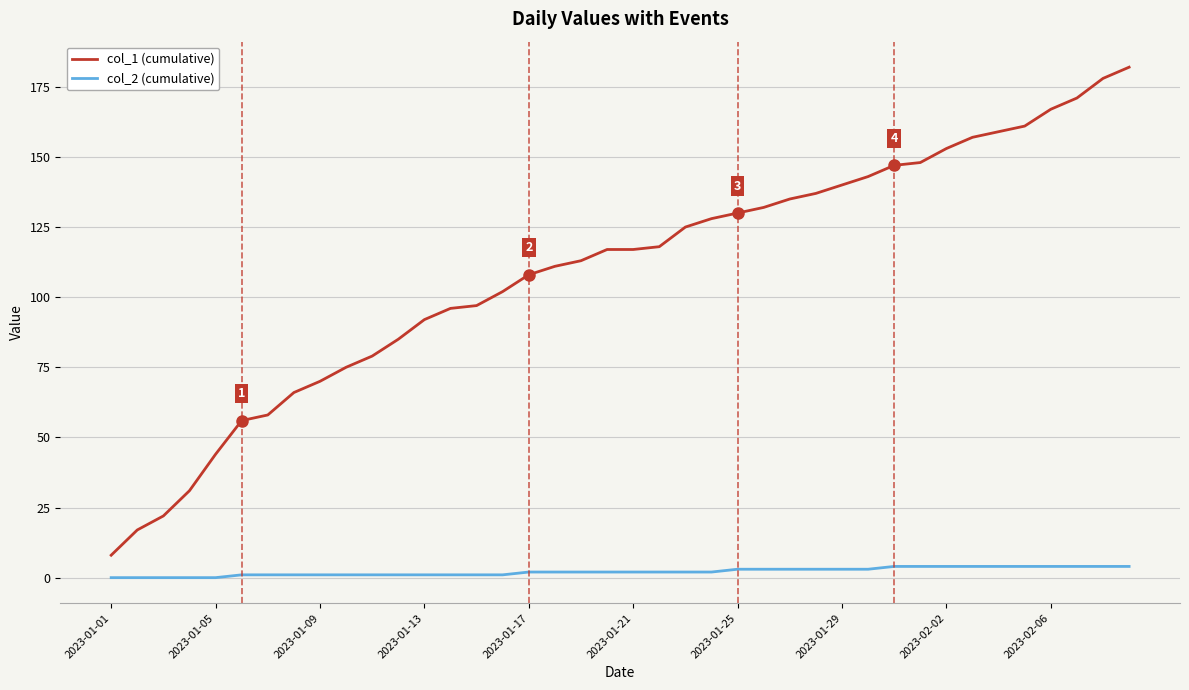

Reading right to left, what are all the values shown in this chart?

col_1 (cumulative): 182	178	171	167	161	159	157	153	148	147	143	140	137	135	132	130	128	125	118	117	117	113	111	108	102	97	96	92	85	79	75	70	66	58	56	44	31	22	17	8
col_2 (cumulative): 4	4	4	4	4	4	4	4	4	4	3	3	3	3	3	3	2	2	2	2	2	2	2	2	1	1	1	1	1	1	1	1	1	1	1	0	0	0	0	0